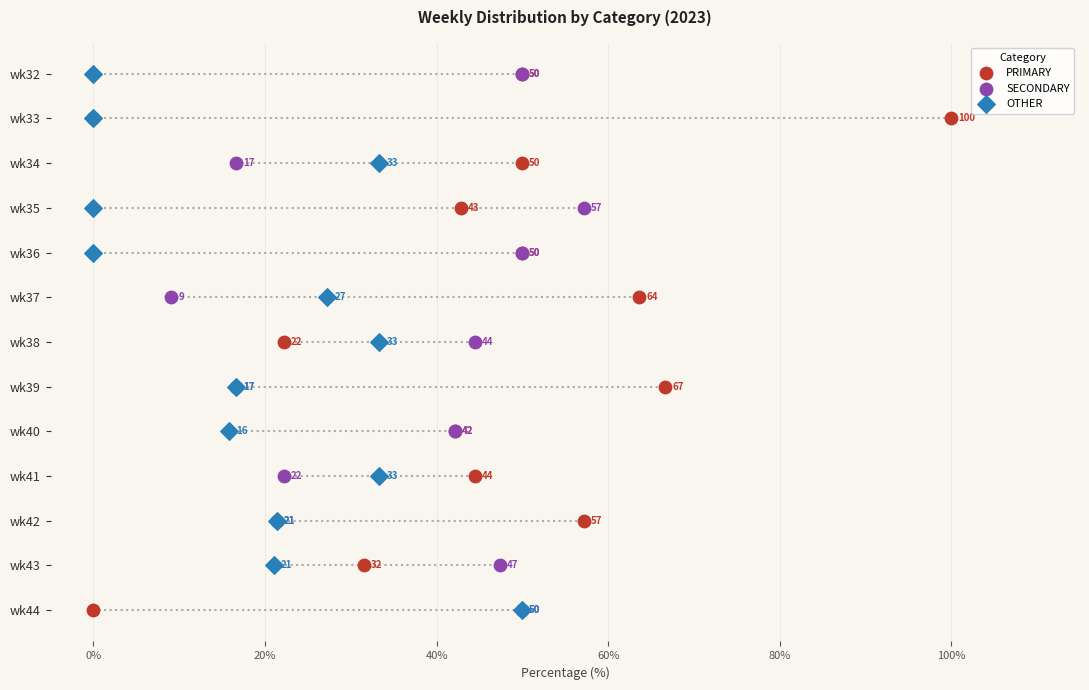

Which series has the largest total across all categories?

PRIMARY